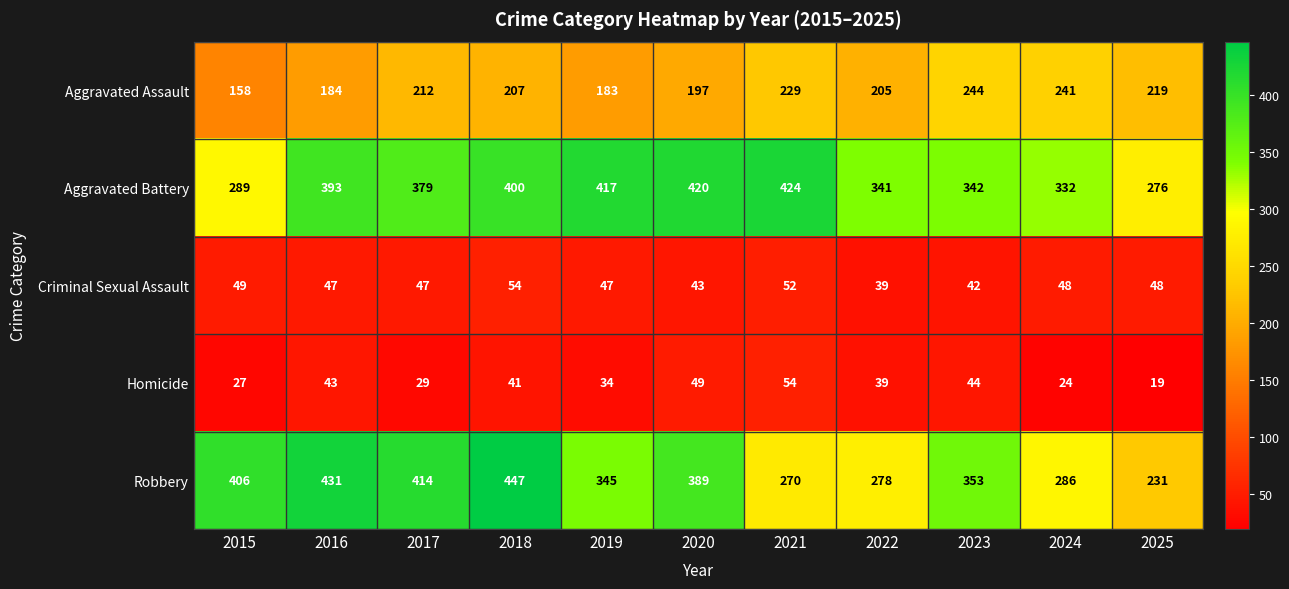

What is the average value of the Aggravated Battery series?

365